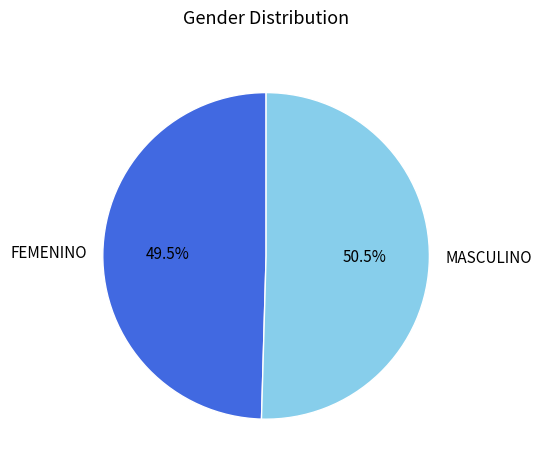

Which slice is the largest?

MASCULINO